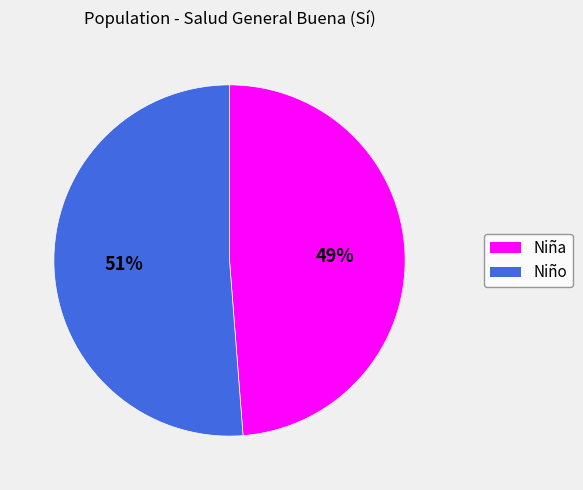

How many segments does this pie chart have?

2